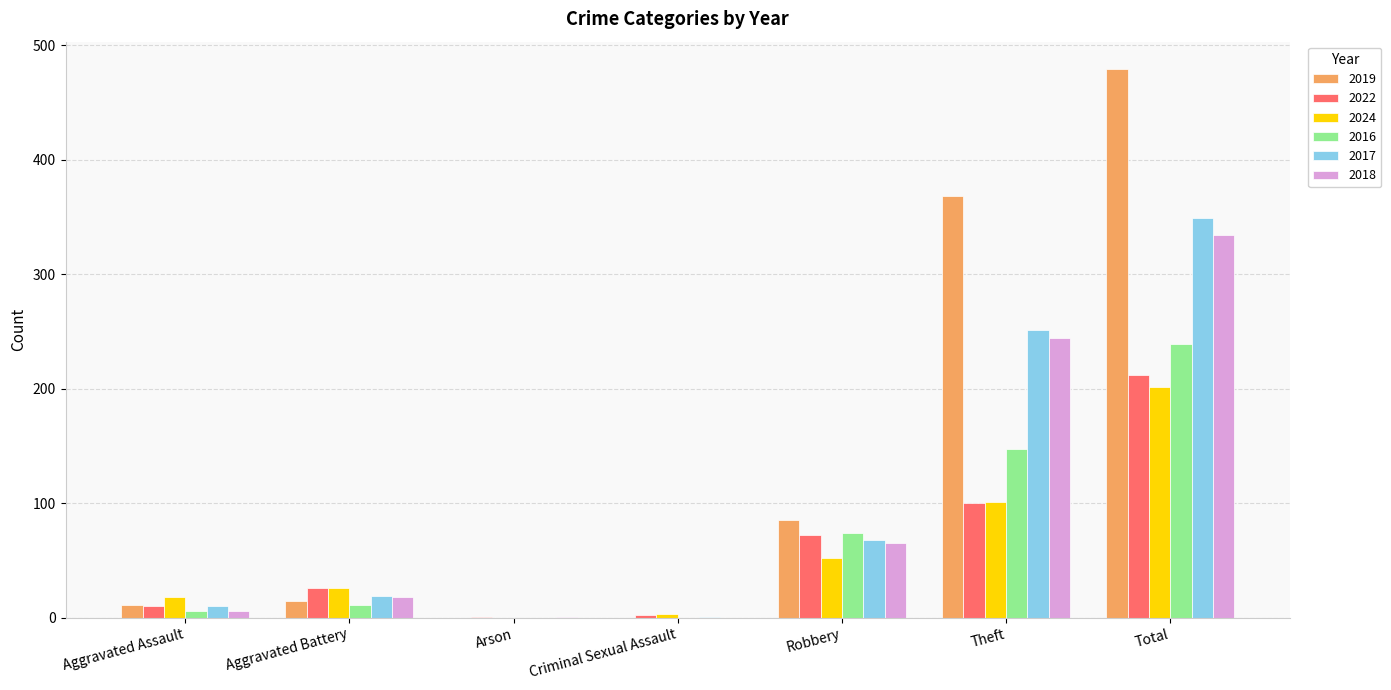

The 2017 series shows 251 at Theft. True or false?

True